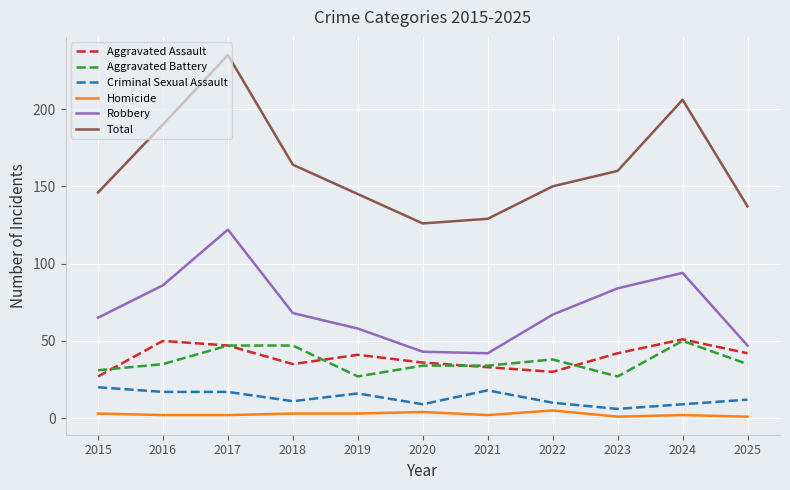

Is it true that Total equals 115 at 2018?

False